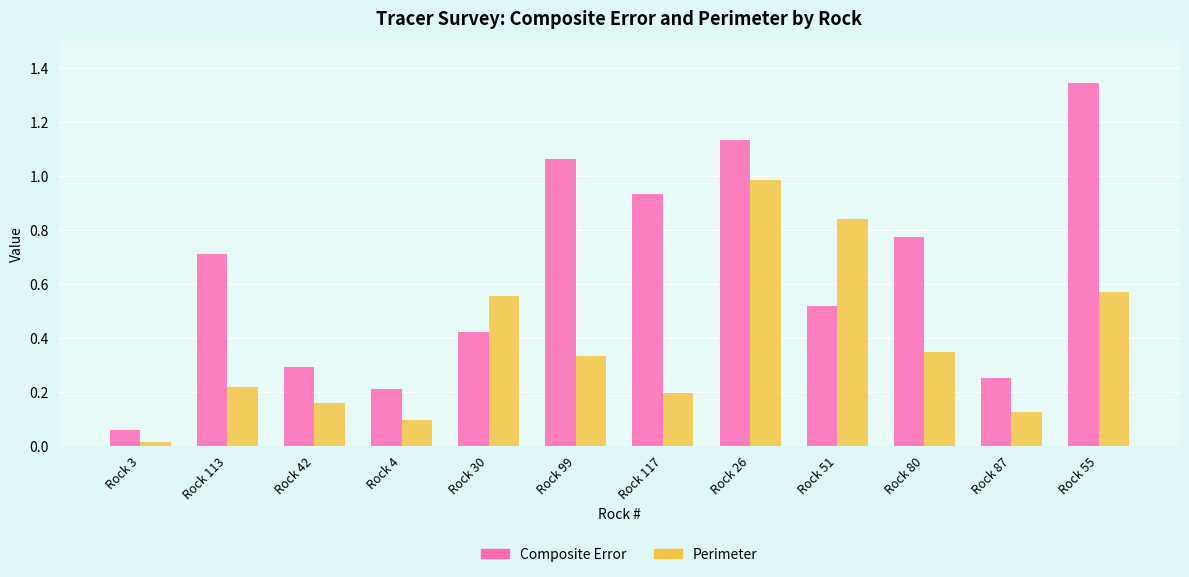

At which label does Composite Error reach its minimum?

Rock 3